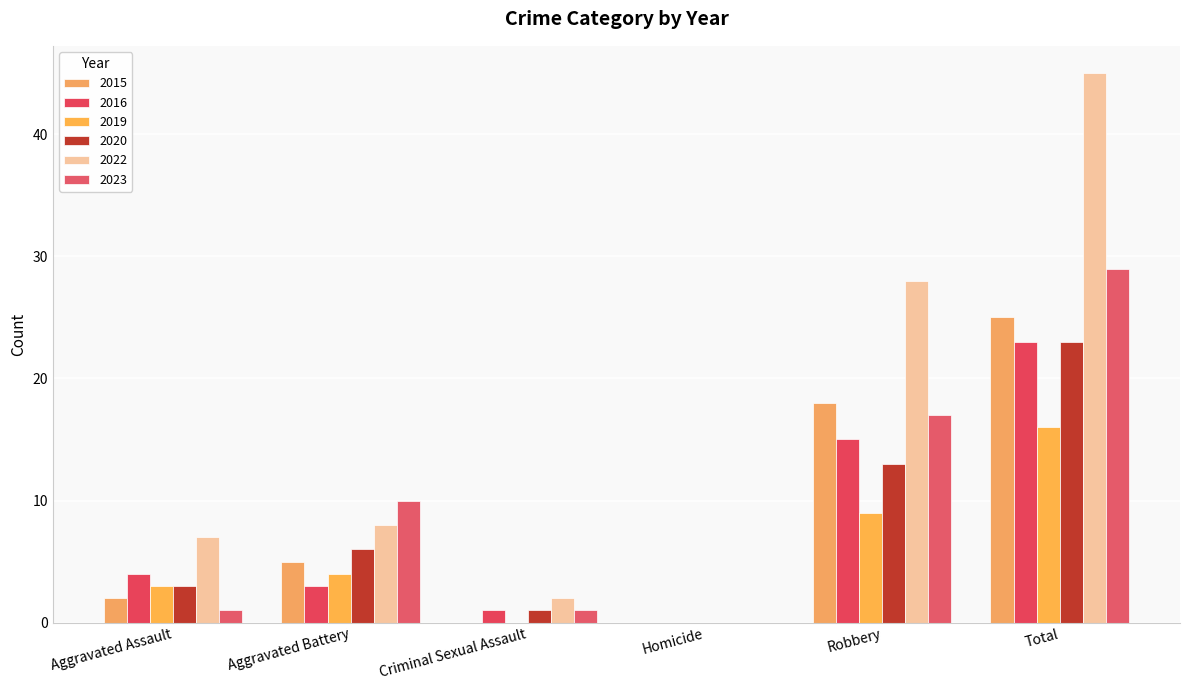

Are the bars horizontal?

No